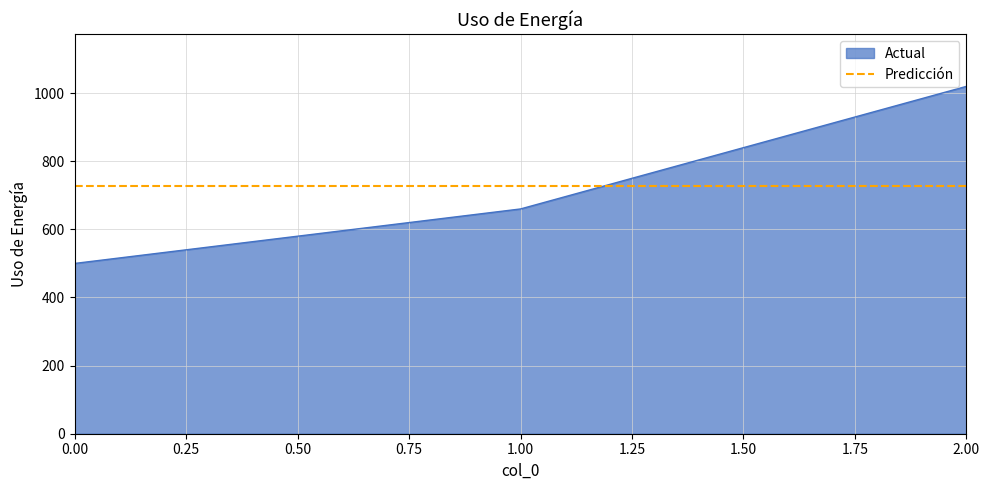

What value does the data have at 2?

1020